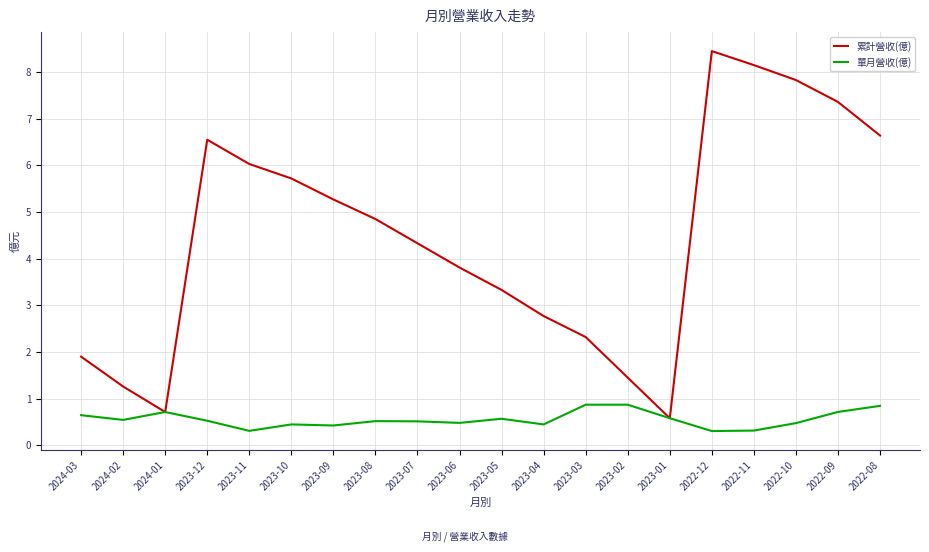

Where does the 累計營收(億) series first go above 4?

2023-12